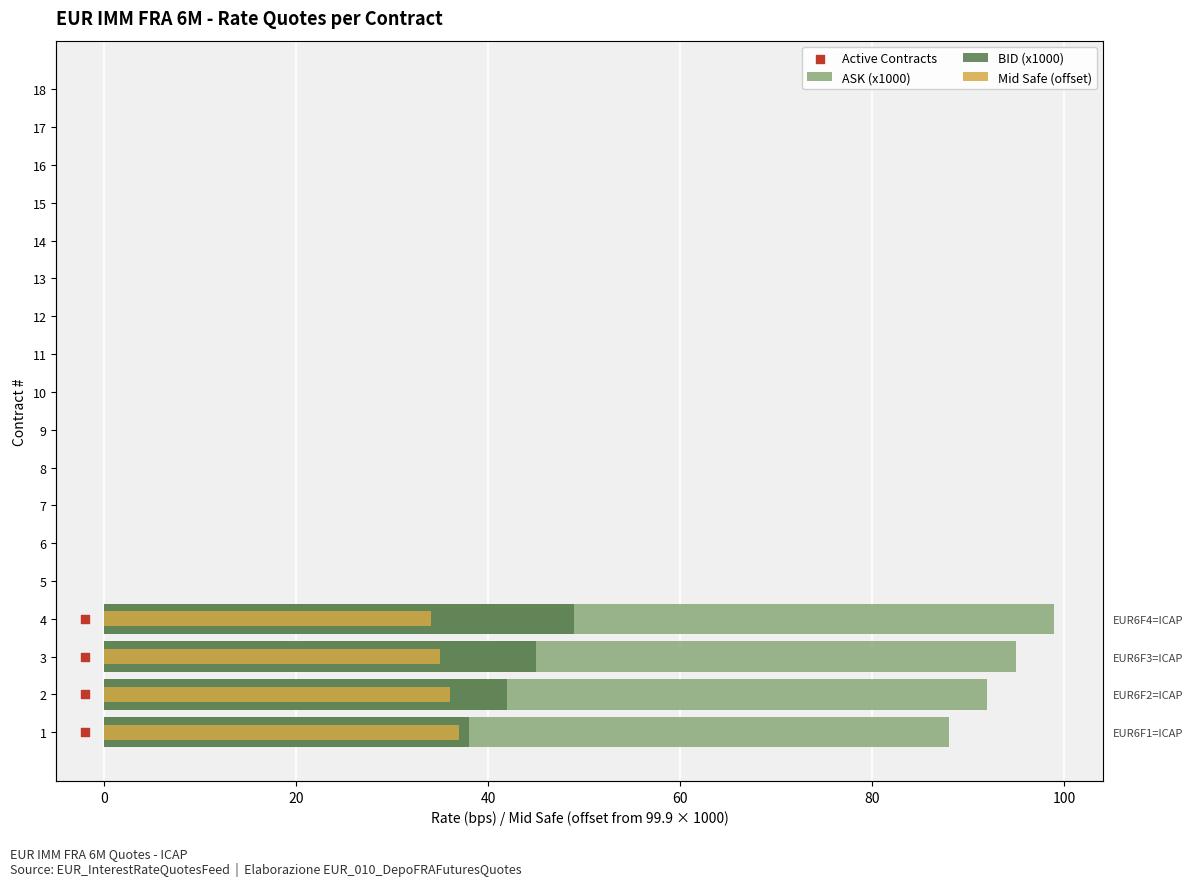

Is the value of BID at 2 greater than the value of Mid Safe at 15?

Yes